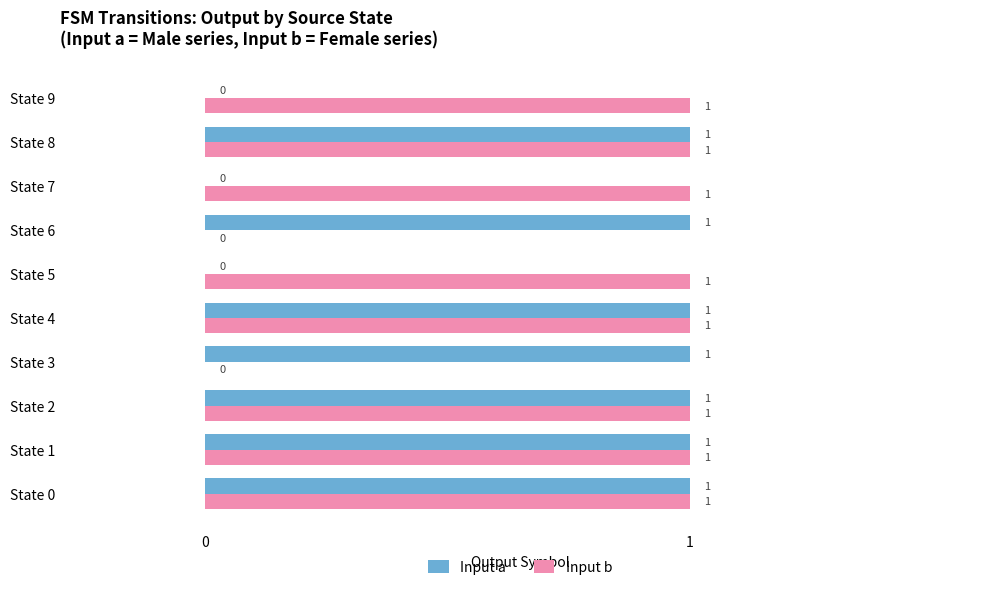

How many Input a values are between 0 and 1?

10